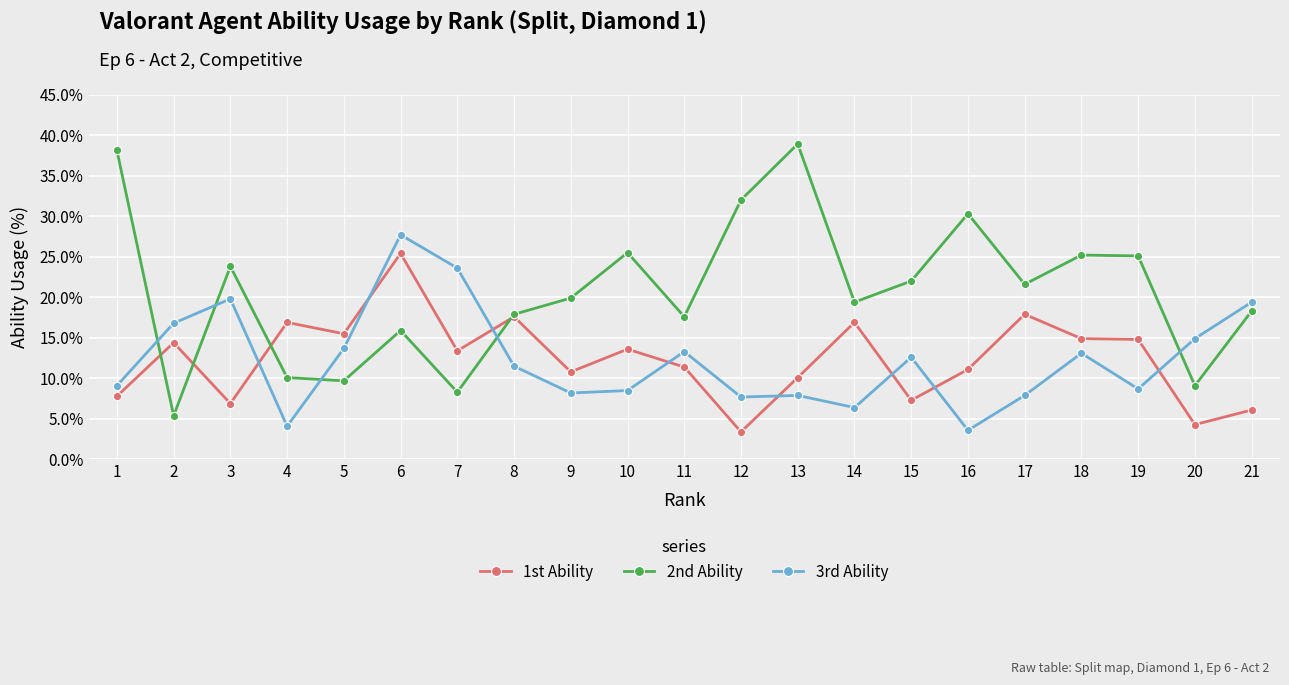

How many lines are shown in the chart?

3